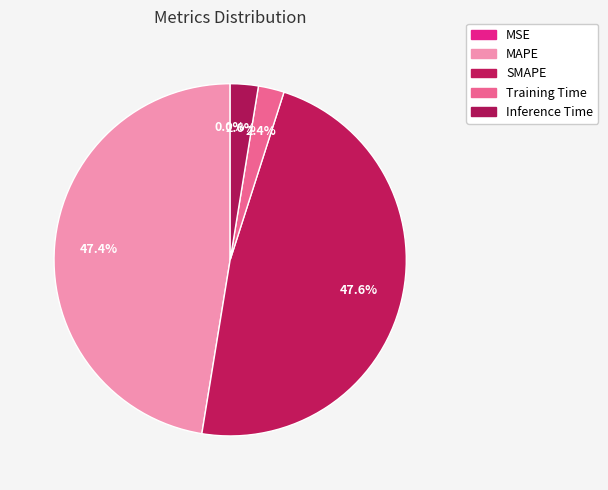

How many slices are in this pie chart?

5